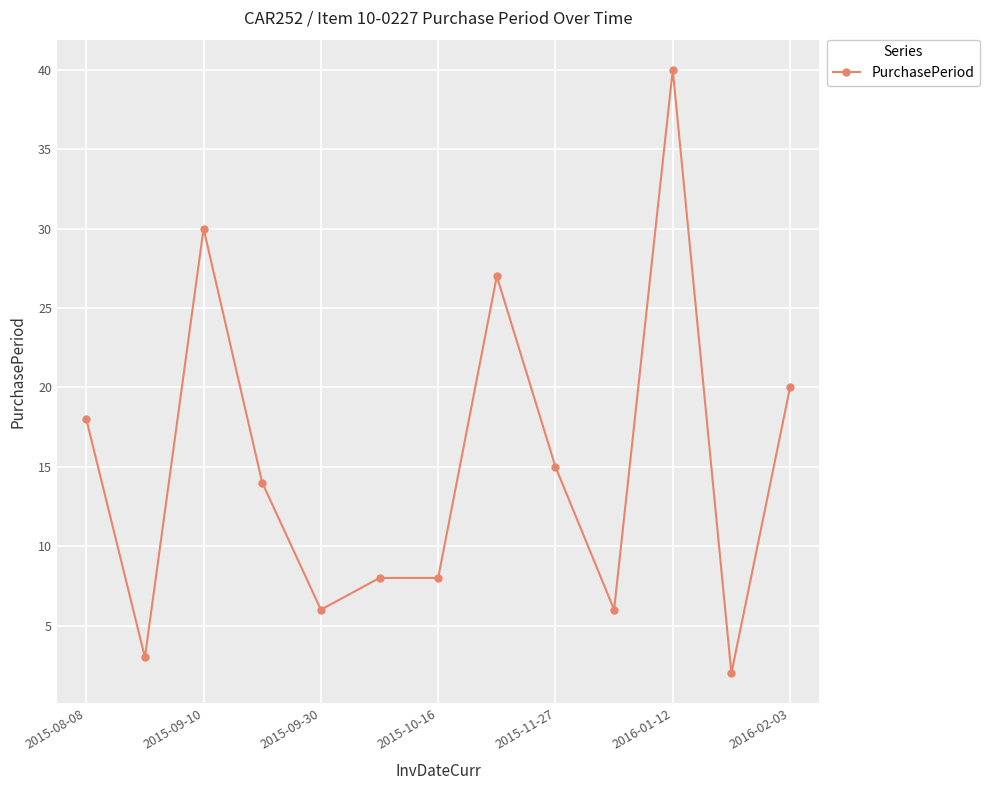

True or false: there are more than 1 points higher than both neighbors.

True